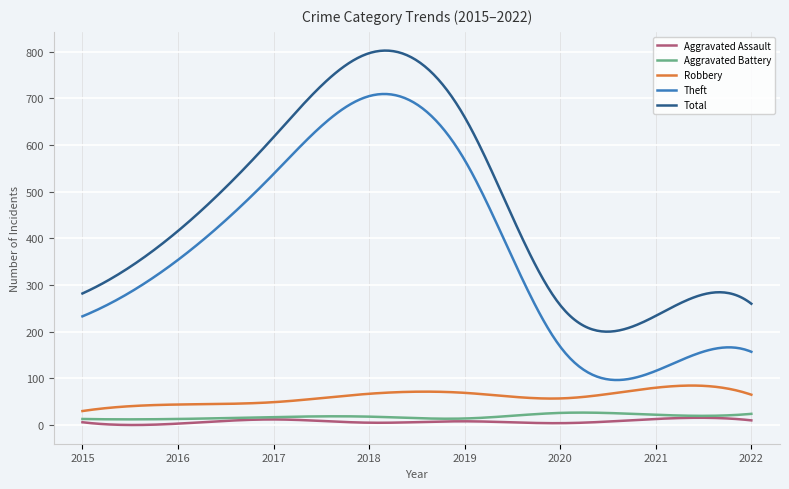

How many categories are shown in the chart?

300